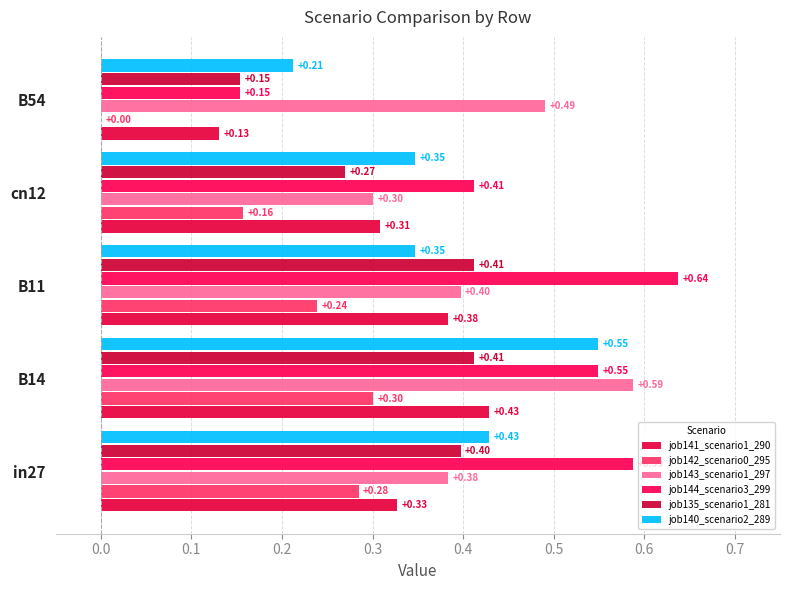

What is the value of the job135_scenario1_281 bar at the 3rd from the left?

0.4